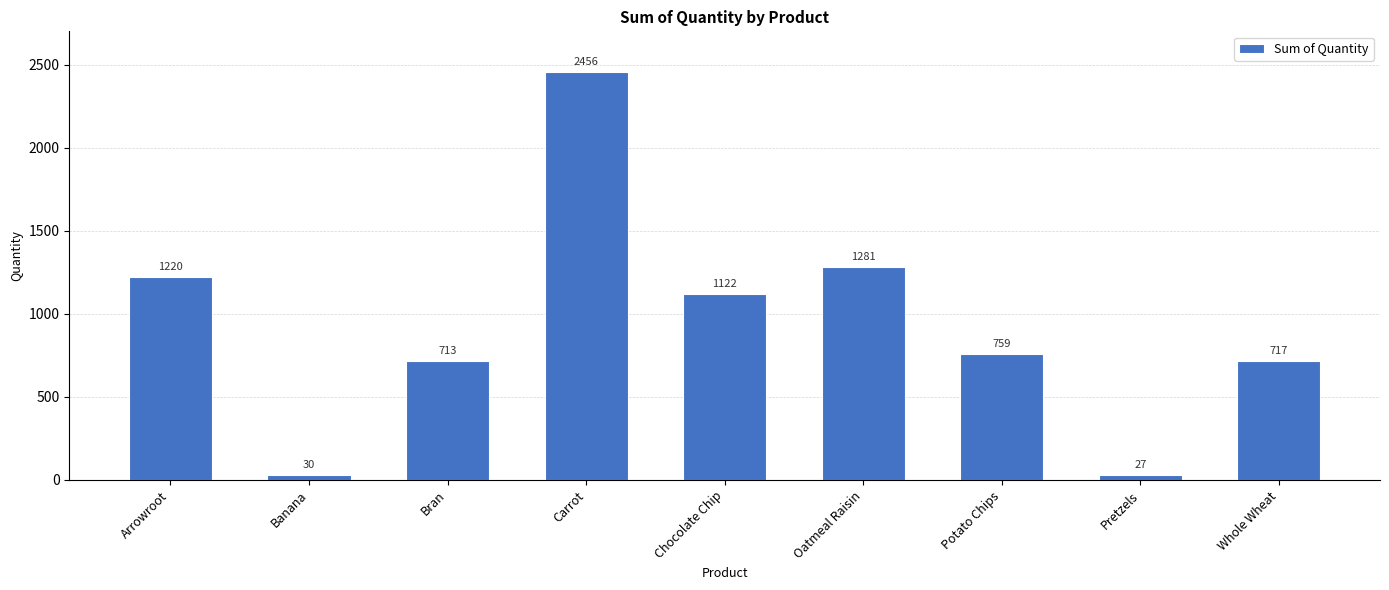

Reading left to right, extract all data points from this chart.

1220	30	713	2456	1122	1281	759	27	717